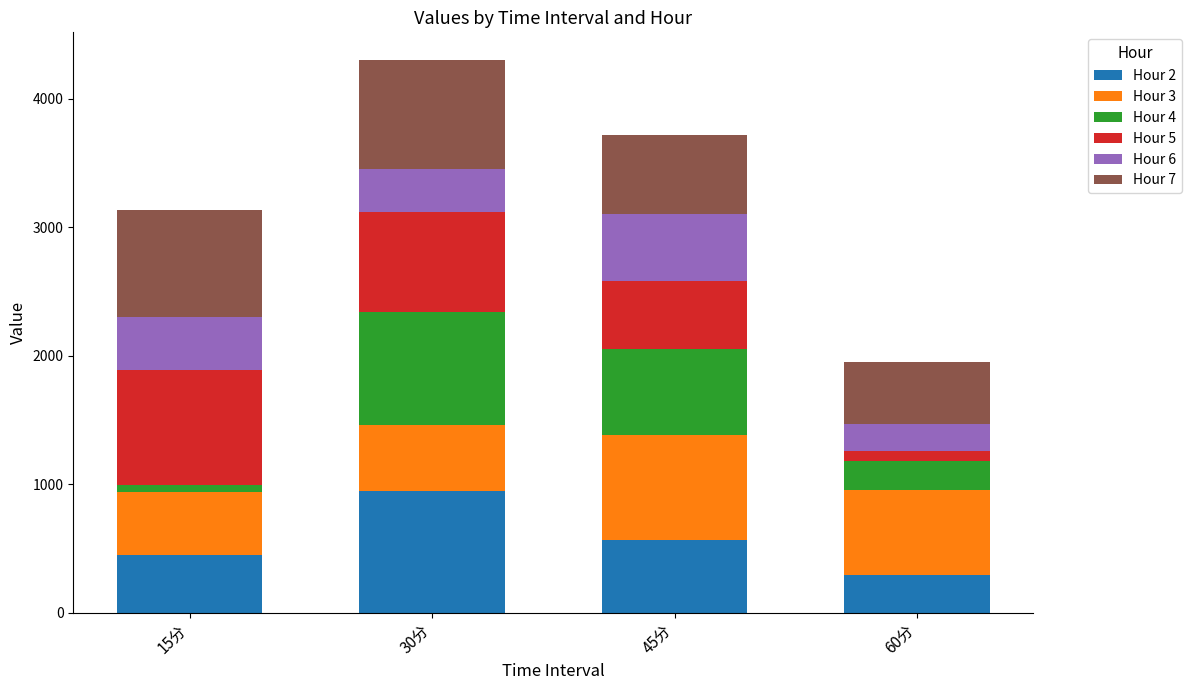

What is the maximum value for Hour 2?

950.9